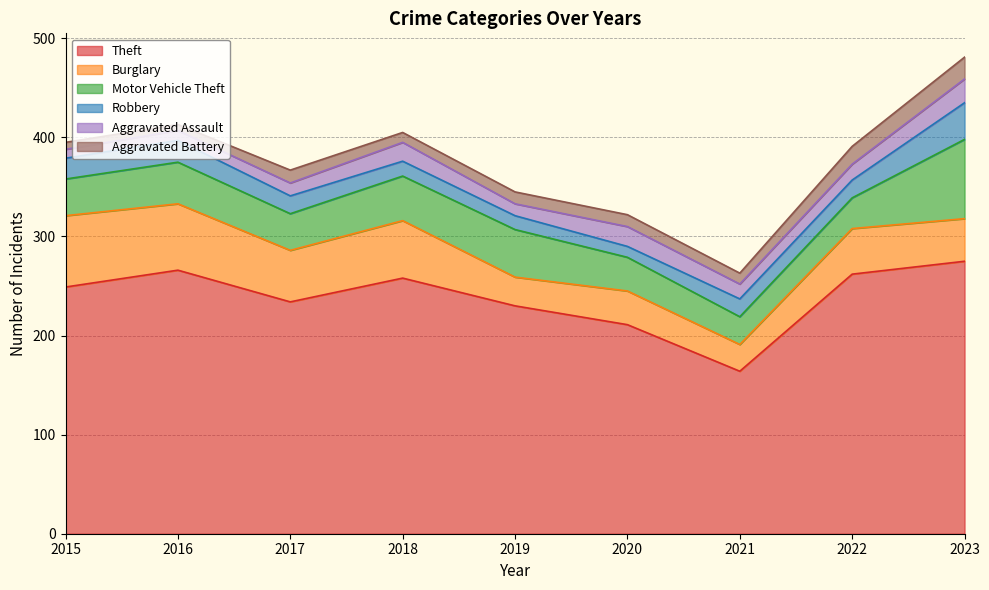

What is the minimum value shown in the chart?

6